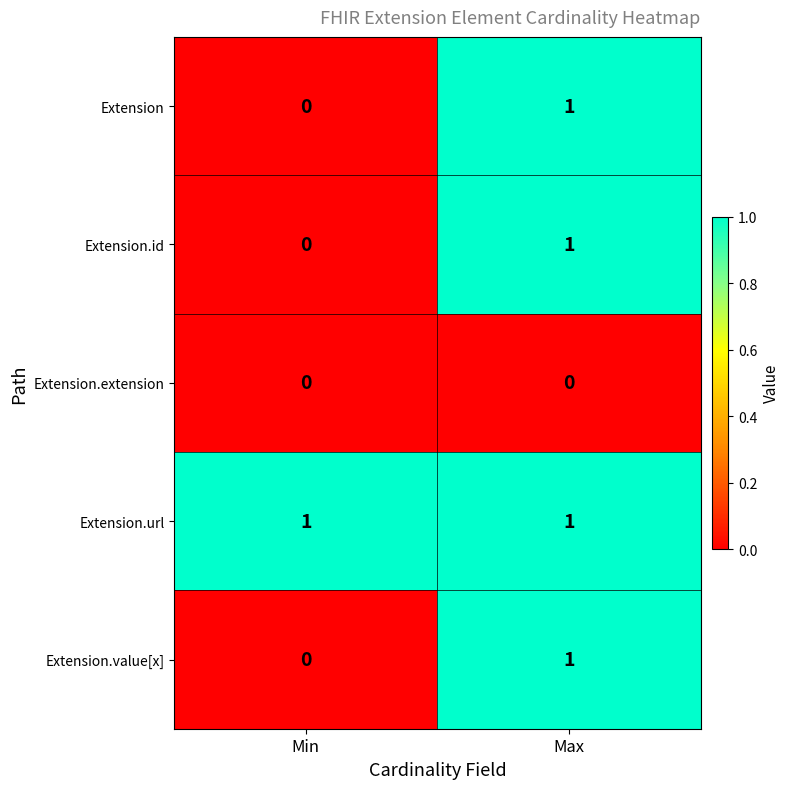

How many values in Extension are above zero?

1